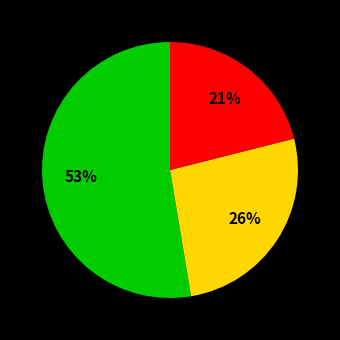

Is there any slice that represents more than half of the pie?

Yes